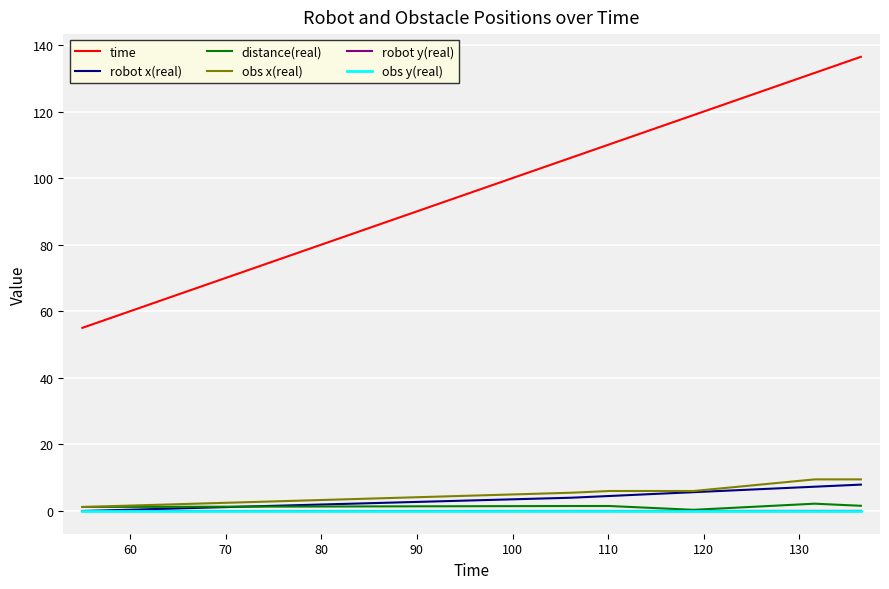

What is the greatest value displayed?

136.4